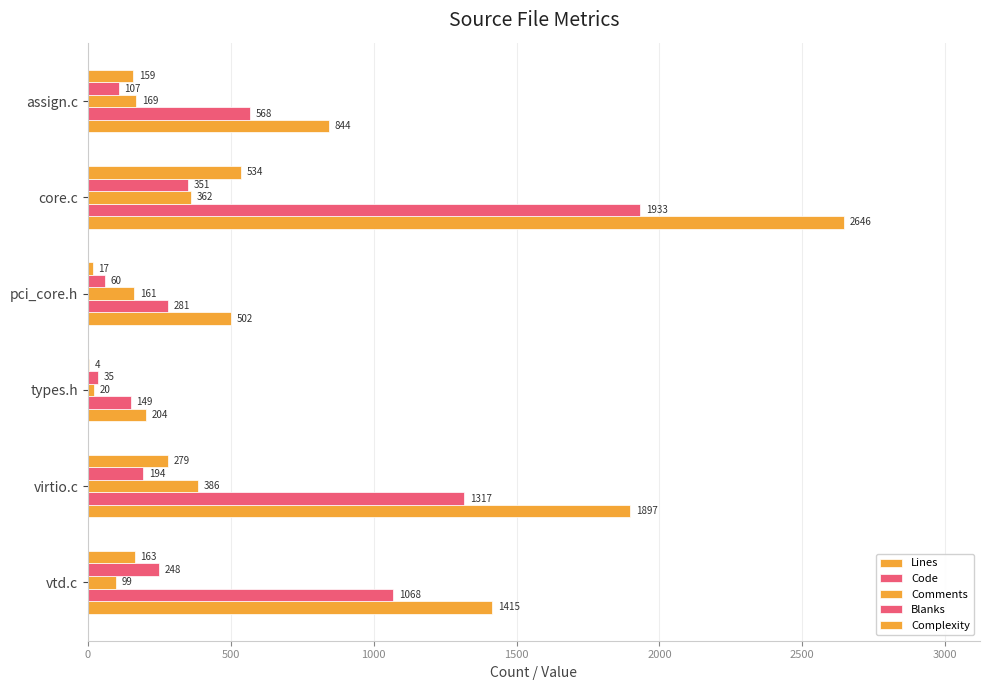

How many categories are shown in the chart?

6